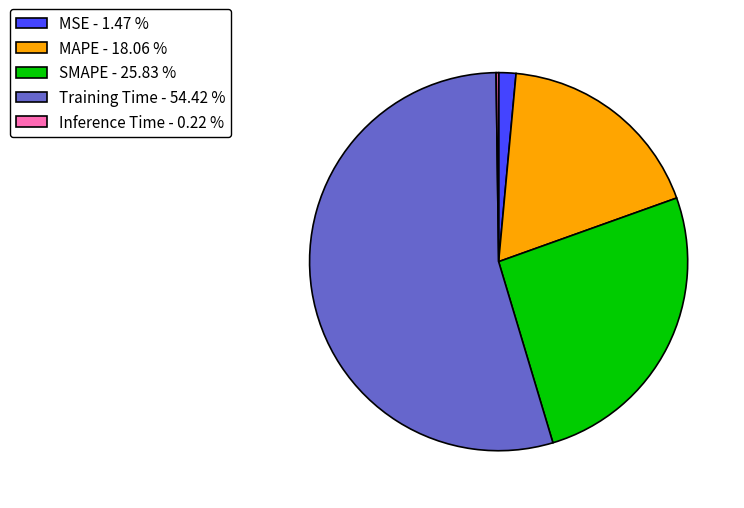

Between SMAPE and Training Time, which is larger?

Training Time